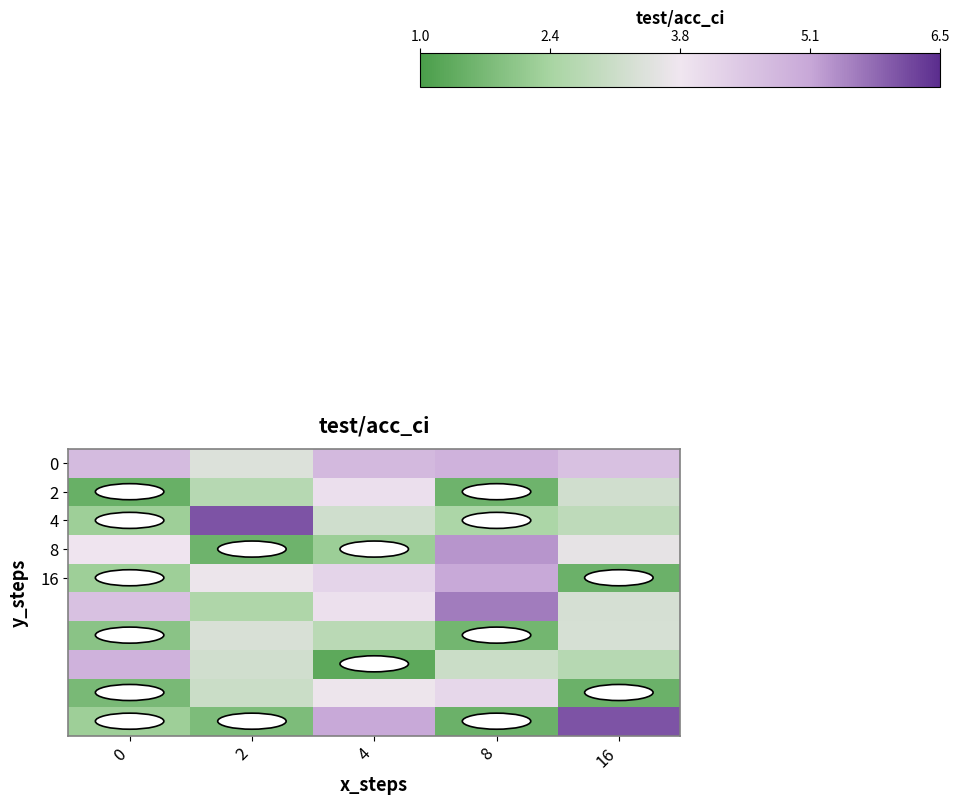

Which series changed the most between 4 and 16?

row_4